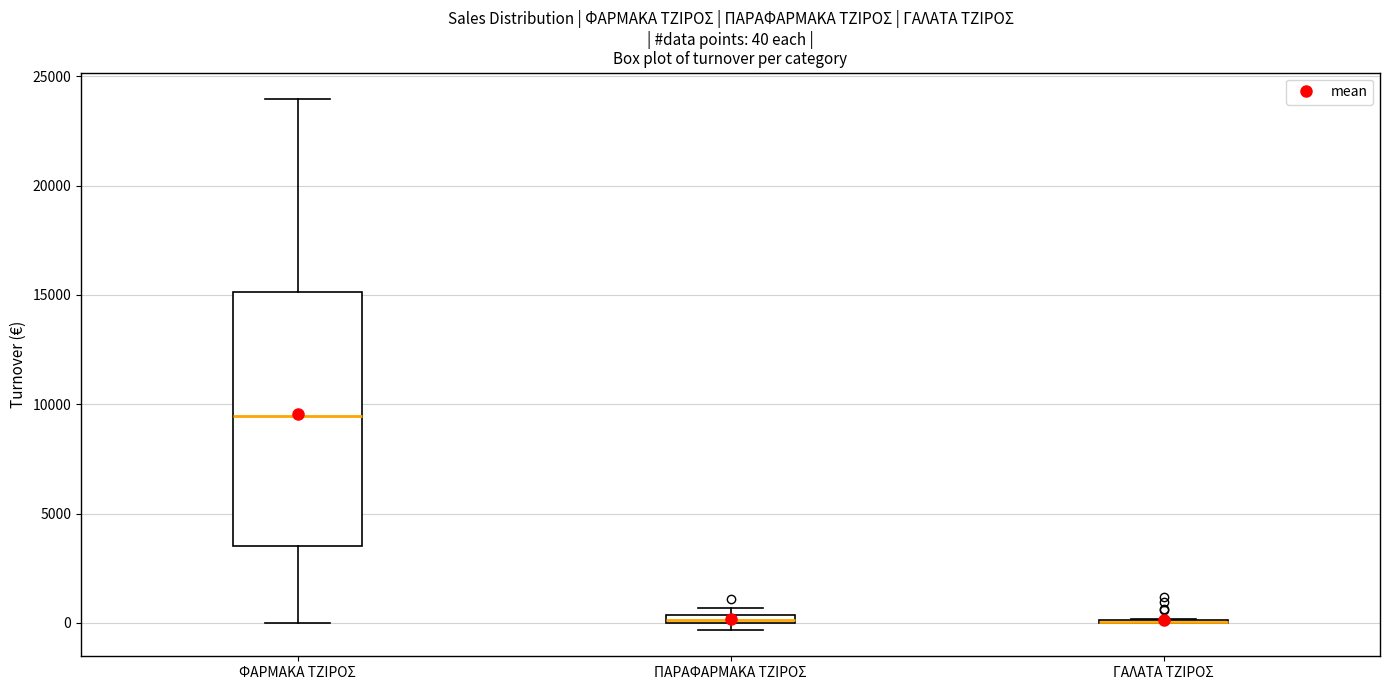

Comparing the boxes themselves (not the whiskers), which one is the tallest?

ΦΑΡΜΑΚΑ ΤΖΙΡΟΣ